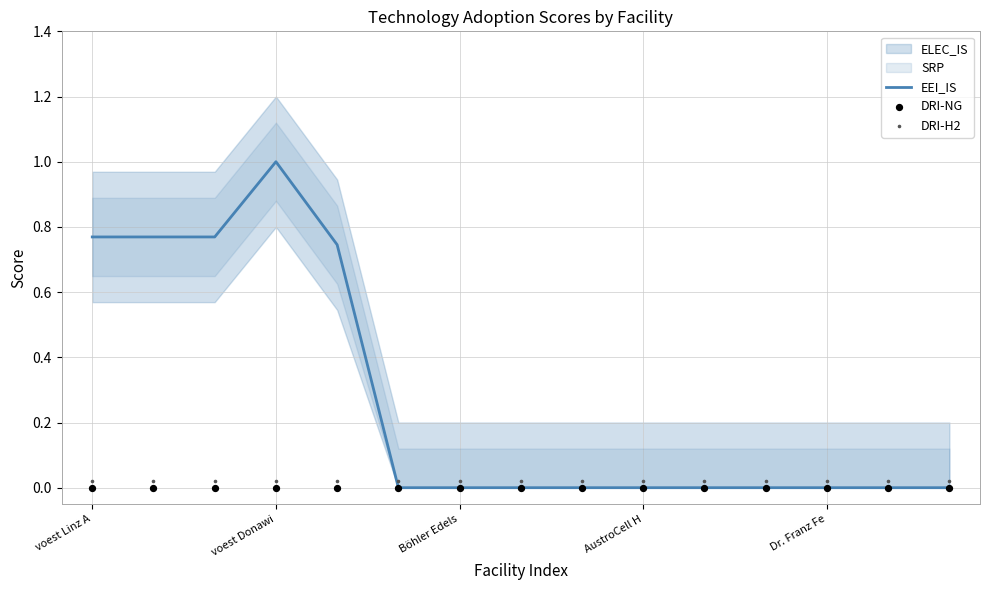

Which series has the widest spread of Y values?

EEI_IS